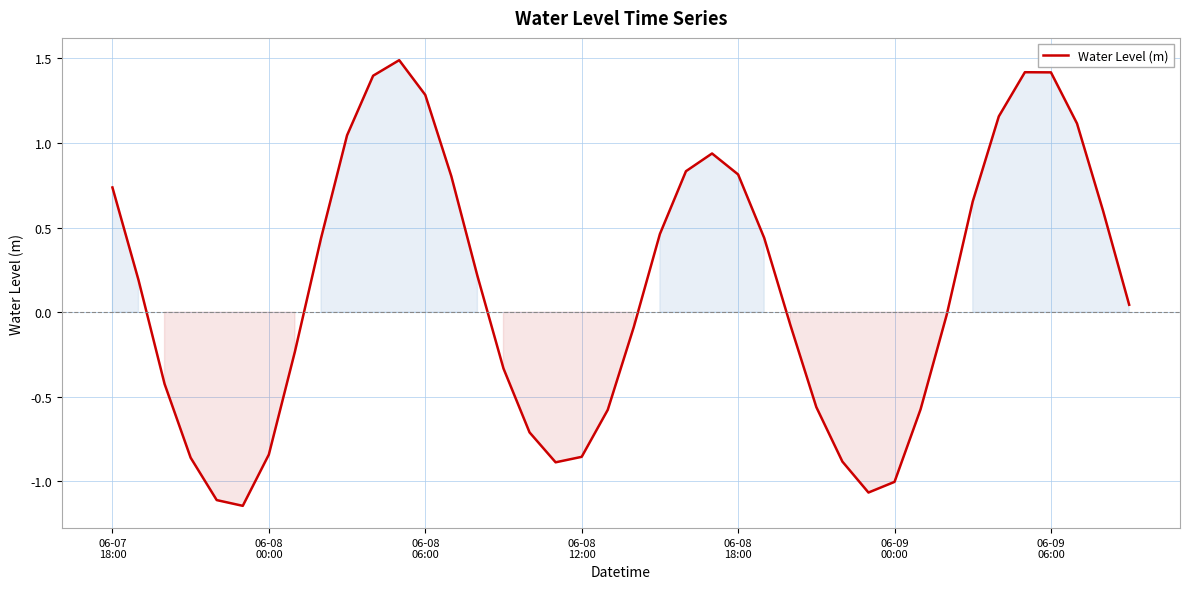

What is the difference between the maximum and minimum values?

2.6